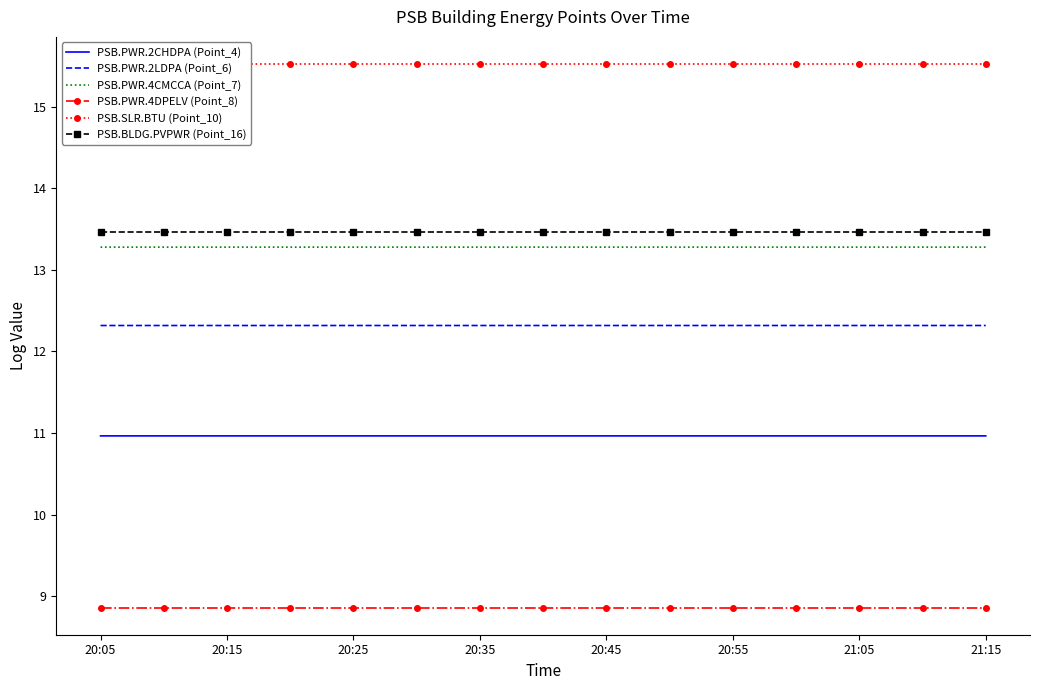

True or false: PSB.SLR.BTU (Point_10) and PSB.PWR.2CHDPA (Point_4) intersect in this chart.

False